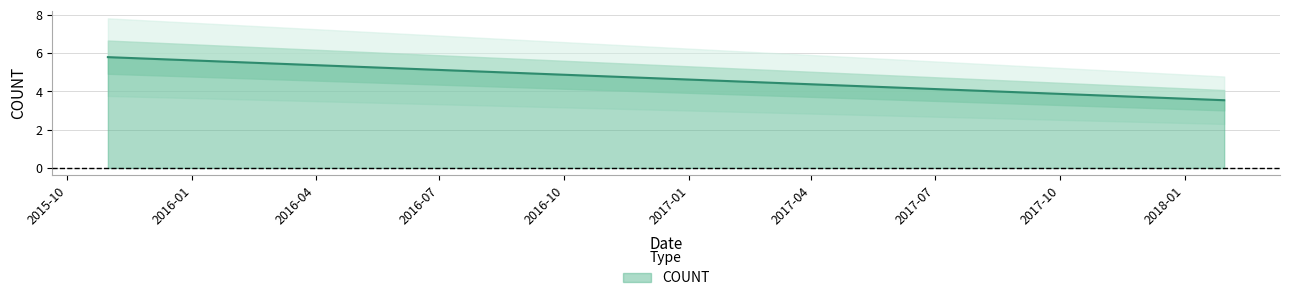

What is the sum of the values at 2016-06-14 and 2018-01-30?

8.7